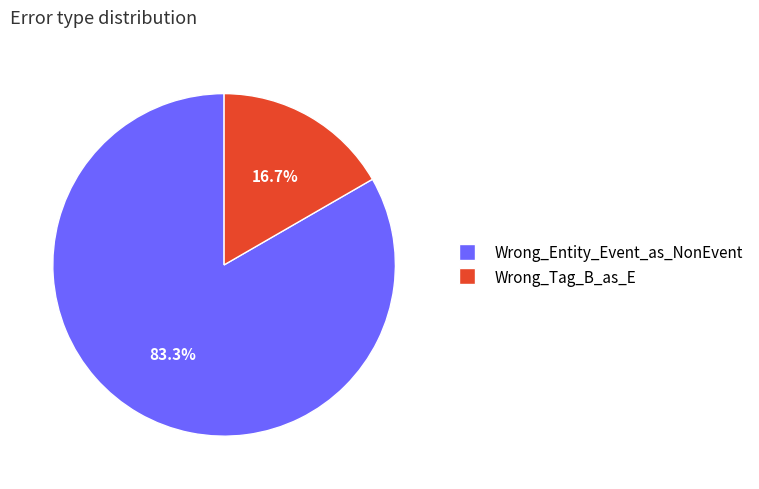

Rank the categories by value from highest to lowest.

Wrong_Entity_Event_as_NonEvent, Wrong_Tag_B_as_E